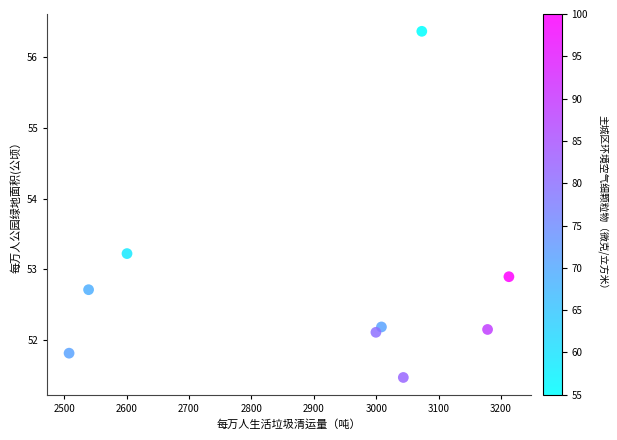

What is the range of Y values (max minus min)?

4.9